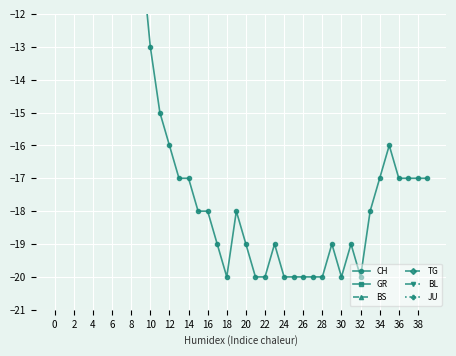

Reading left to right, list all the values displayed in this chart.

CH: 0	-2	-5	-4	-3	-3	-4	-3	-8	-10	-13	-15	-16	-17	-17	-18	-18	-19	-20	-18	-19	-20	-20	-19	-20	-20	-20	-20	-20	-19	-20	-19	-20	-18	-17	-16	-17	-17	-17	-17
GR: 0	0	0	0	0	0	0	0	-1	-1	-1	-1	-1	-1	-1	-1	-1	-1	-1	-1	-1	-1	-1	-1	-1	-1	-1	-1	-1	-1	-1	-1	-1	-1	-1	-1	-1	-1	-1	-1
BS: 0	0	0	0	0	0	0	0	0	0	0	-1	-1	-1	-1	-1	-1	-1	-1	-1	-1	-2	-2	-2	-2	-2	-2	-2	-2	-2	-3	-3	-3	-3	-3	-2	-2	-2	-2	-2
TG: 0	0	0	0	0	0	0	0	0	0	-1	-1	-1	-1	-1	-1	-1	-1	-1	-1	-1	-1	-1	-1	-1	-1	-1	-1	-1	-1	-1	-1	-1	-1	-1	-1	-1	-1	-1	-1
BL: 0	0	0	0	0	0	0	0	0	0	0	0	0	0	0	0	0	0	0	0	0	0	0	0	0	0	0	0	0	0	0	0	0	0	0	0	0	0	0	0
JU: 0	0	-1	-1	-1	-1	-1	-1	-1	-1	-1	-1	-1	-1	-1	-1	-1	-1	-1	-1	-1	-1	-1	-1	-1	-1	-1	-1	-1	-1	-1	-1	-1	-1	-1	-1	-1	-1	-1	-1